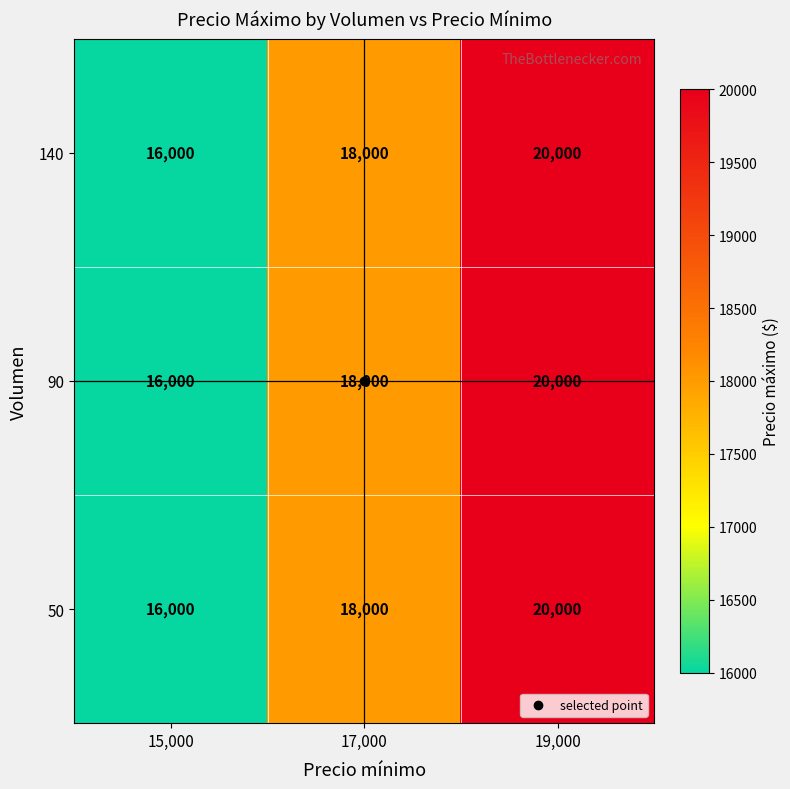

At which label is 50 closest to 18000?

17,000